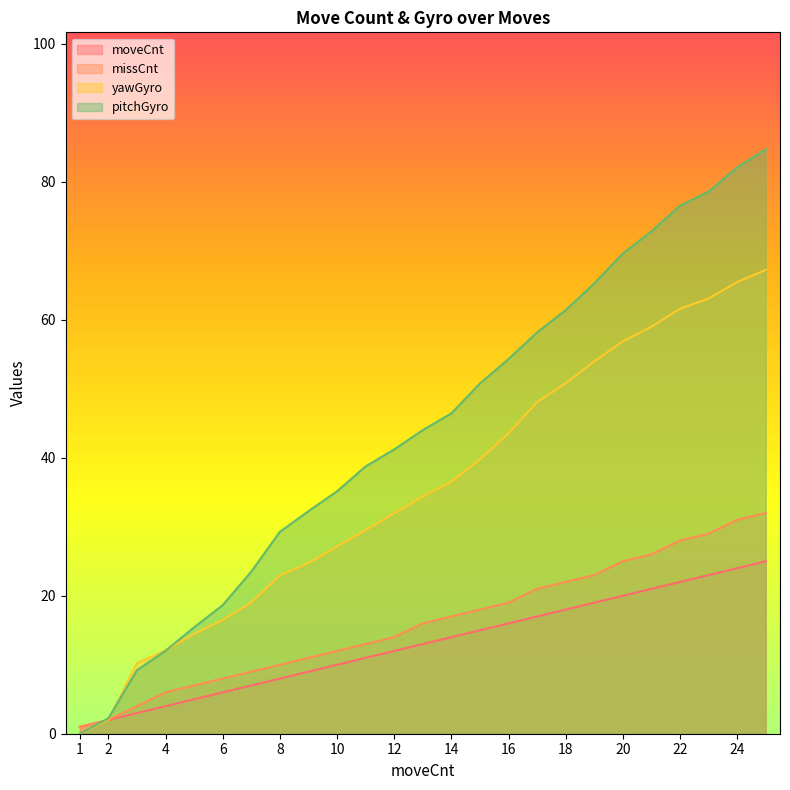

The missCnt series shows 32.0 at 25. True or false?

True